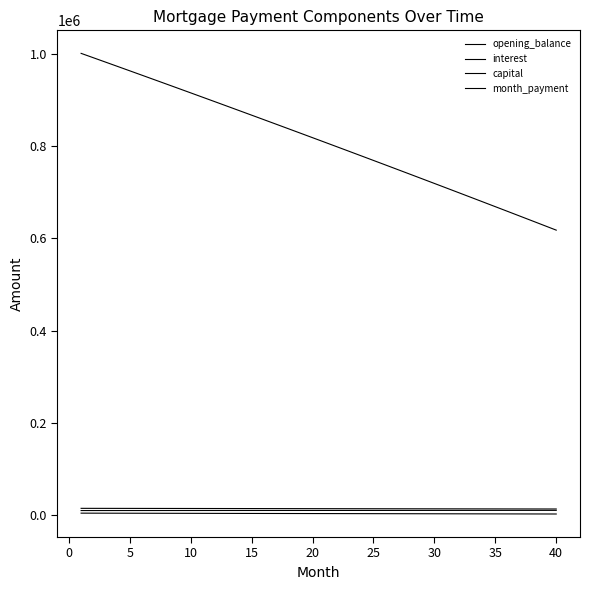

Reading right to left, transcribe all the data shown in this chart.

opening_balance: 617969.0	628182.4	638374.8	648546.1	658696.6	668826.0	678934.6	689022.3	699089.2	709135.3	719160.6	729165.2	739149.1	749112.2	759054.8	768976.7	778878.1	788758.9	798619.2	808459.0	818278.3	828077.2	837855.7	847613.9	857351.7	867069.2	876766.5	886443.5	896100.3	905736.9	915353.4	924949.7	934526.0	944082.2	953618.4	963134.6	972630.8	982107.1	991563.5	1001000.0
interest: 2961.1	3010.0	3058.9	3107.6	3156.3	3204.8	3253.2	3301.6	3349.8	3397.9	3446.0	3493.9	3541.8	3589.5	3637.1	3684.7	3732.1	3779.5	3826.7	3873.9	3920.9	3967.9	4014.7	4061.5	4108.1	4154.7	4201.2	4247.5	4293.8	4340.0	4386.1	4432.1	4477.9	4523.7	4569.4	4615.0	4660.5	4705.9	4751.2	4796.5
capital: 10841.6	10830.7	10819.9	10809.1	10798.3	10787.5	10776.7	10766.0	10755.2	10744.5	10733.7	10723.0	10712.3	10701.6	10690.9	10680.2	10669.6	10658.9	10648.3	10637.6	10627.0	10616.4	10605.8	10595.2	10584.6	10574.0	10563.5	10552.9	10542.4	10531.8	10521.3	10510.8	10500.3	10489.8	10479.3	10468.9	10458.4	10447.9	10437.5	10427.1
month_payment: 13802.7	13840.8	13878.8	13916.7	13954.6	13992.3	14030.0	14067.5	14105.0	14142.4	14179.7	14216.9	14254.1	14291.1	14328.1	14364.9	14401.7	14438.4	14475.0	14511.5	14547.9	14584.2	14620.5	14656.7	14692.7	14728.7	14764.6	14800.4	14836.2	14871.8	14907.4	14942.8	14978.2	15013.5	15048.7	15083.9	15118.9	15153.9	15188.8	15223.5